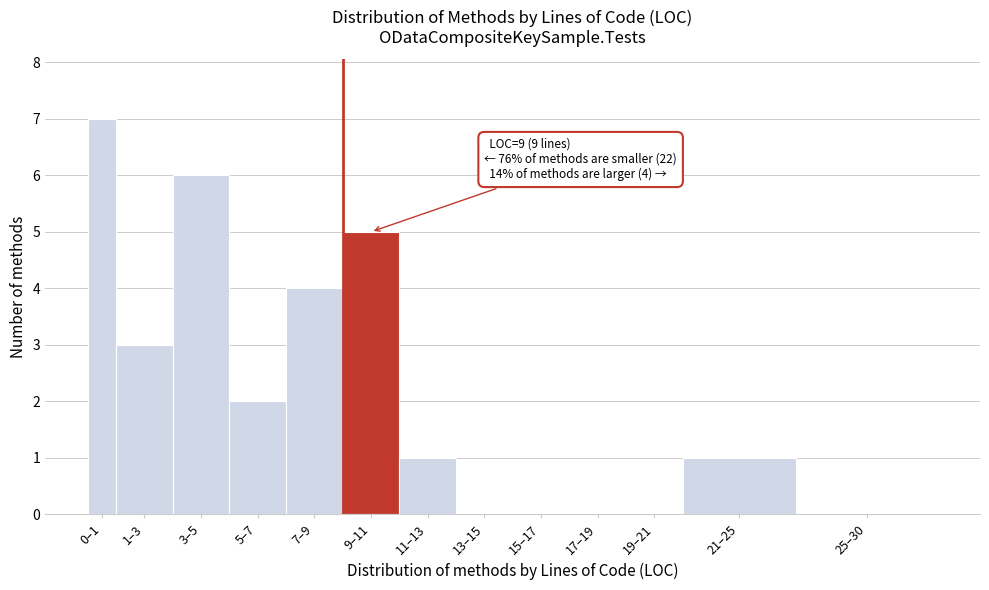

Reading left to right, extract all data points from this chart.

0–1=7	1–3=3	3–5=6	5–7=2	7–9=4	9–11=5	11–13=1	13–15=0	15–17=0	17–19=0	19–21=0	21–25=1	25–30=0